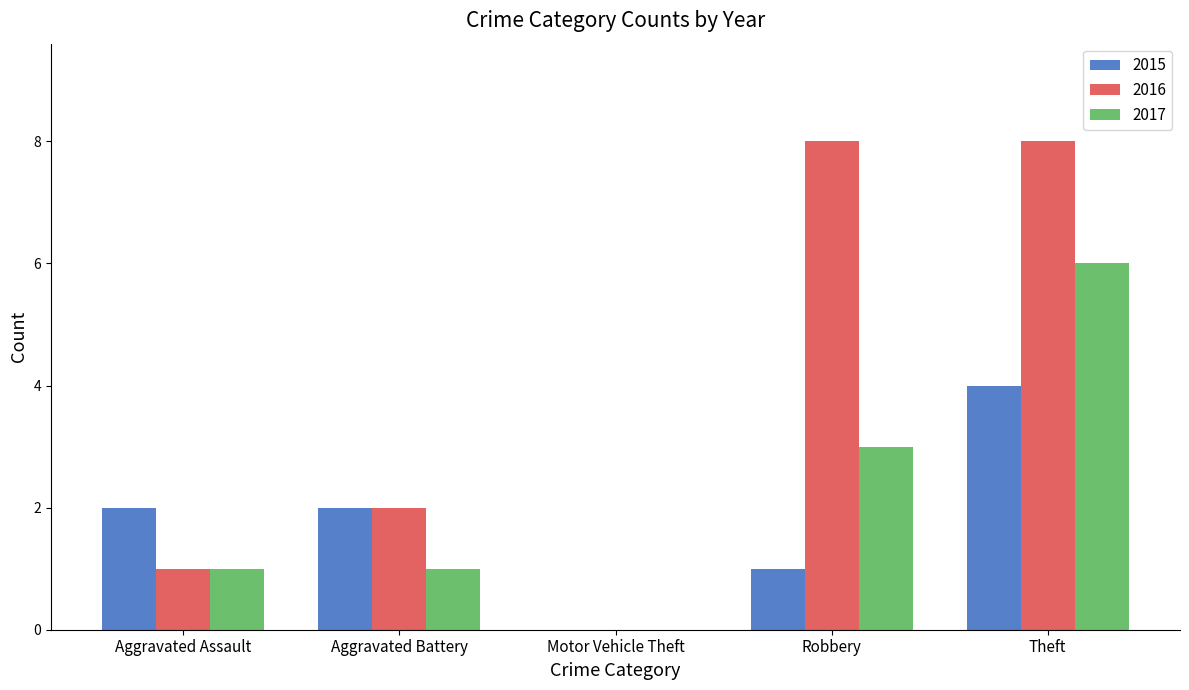

Reading right to left, list all the values displayed in this chart.

2015: Theft=4	Robbery=1	Motor Vehicle Theft=0	Aggravated Battery=2	Aggravated Assault=2
2016: Theft=8	Robbery=8	Motor Vehicle Theft=0	Aggravated Battery=2	Aggravated Assault=1
2017: Theft=6	Robbery=3	Motor Vehicle Theft=0	Aggravated Battery=1	Aggravated Assault=1